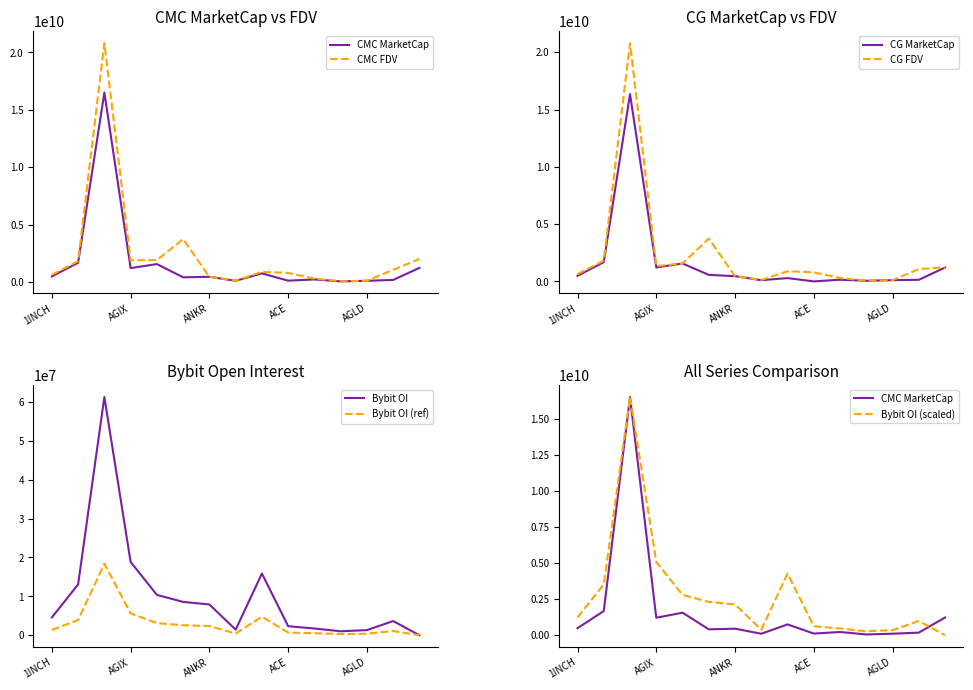

What is the difference between the CG_FDV values at AAVE and ACE?

1016069577.0